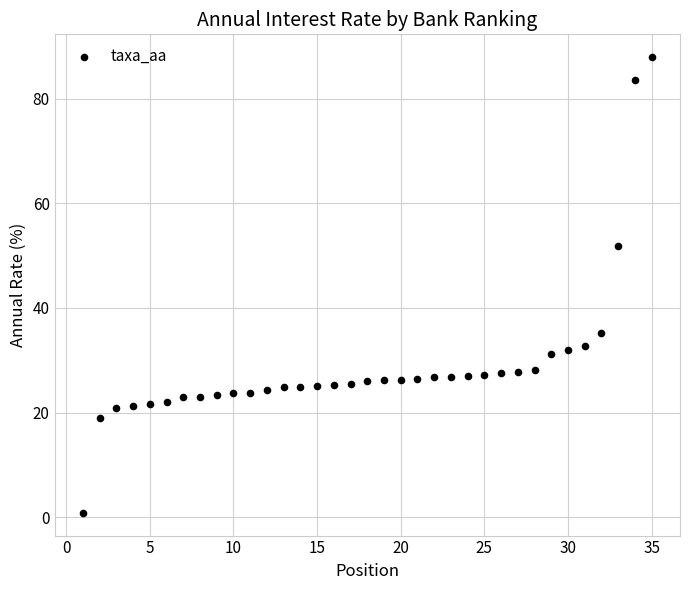

What Y value in the scatter plot is closest to 44?

51.8